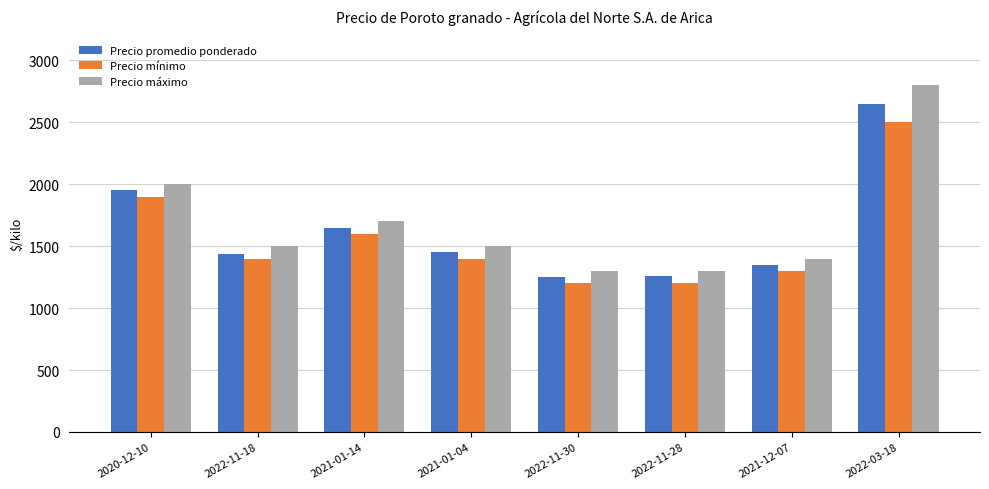

Which category has the highest value across all series?

2022-03-18